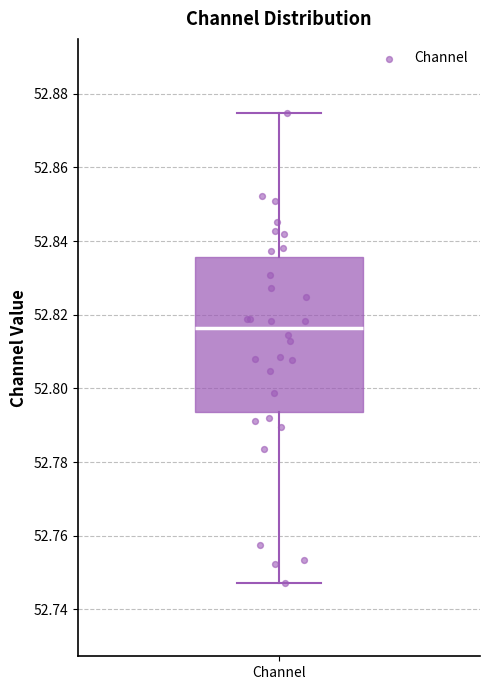

Transcribe this box plot: give where the median line is, the range the box spans, and where the two whiskers end, as read against the y-axis. The values are not printed on the chart, so give them approximately, as read against the axis.

median 52.816, box 52.794 to 52.836, whiskers 52.748 to 52.874